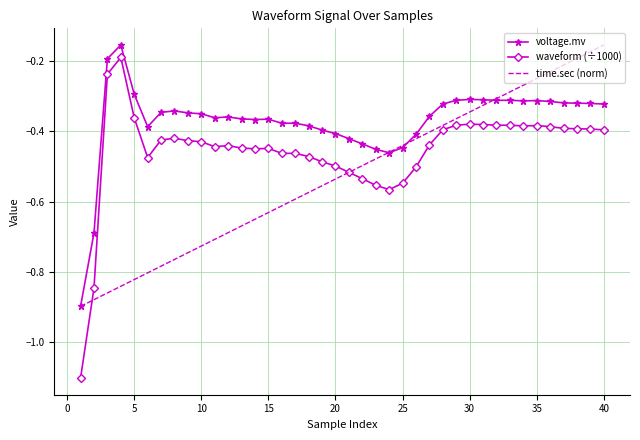

True or false: waveform (÷1000) and voltage.mv cross at least once.

False